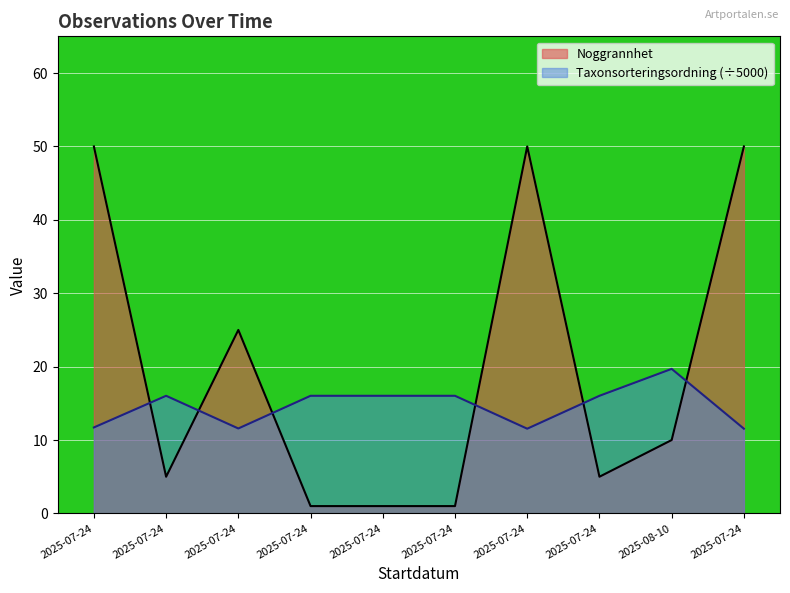

How many interior local valleys does the Noggrannhet series have?

2